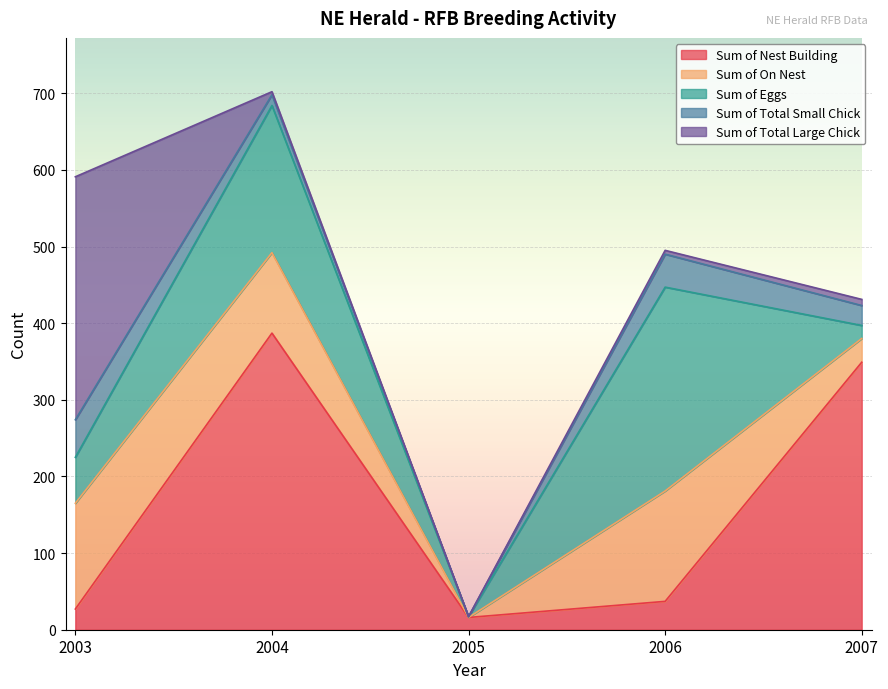

Where is Sum of Eggs nearest to the value 133?

2004